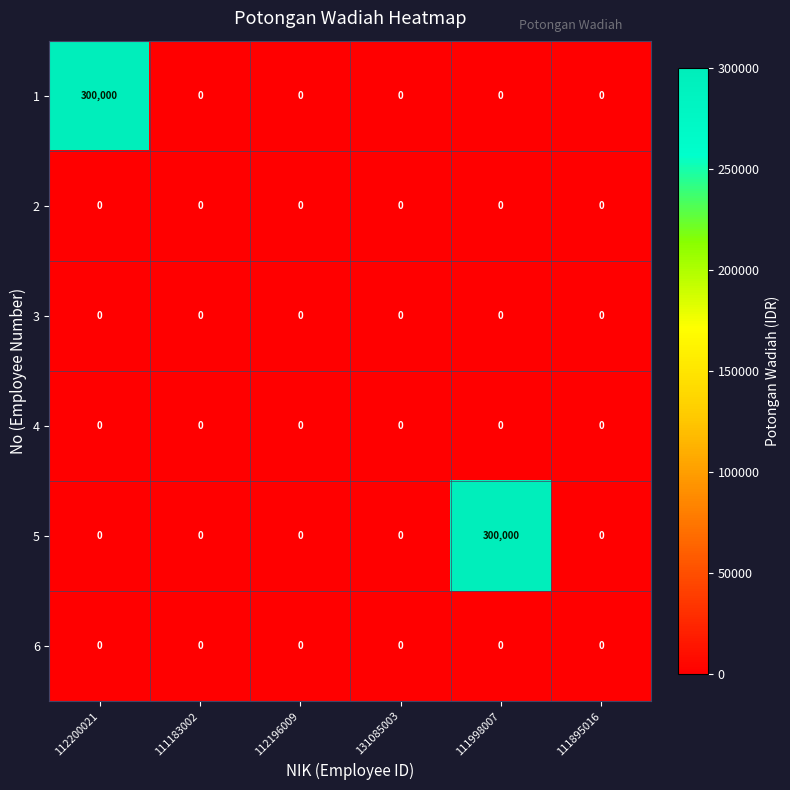

Count the number of categories in the chart.

6